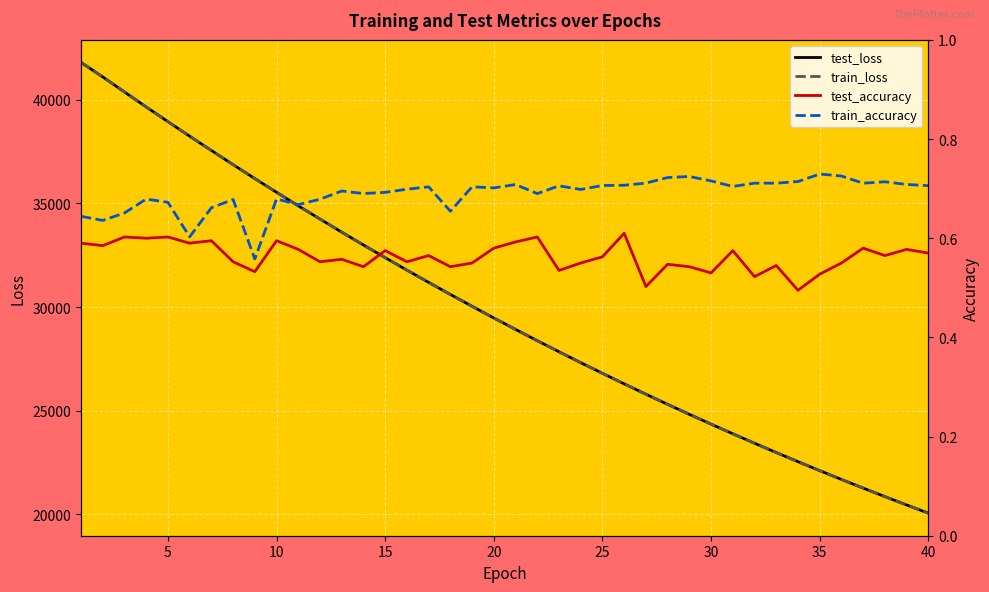

What is the highest value of the test_loss series?

41800.7